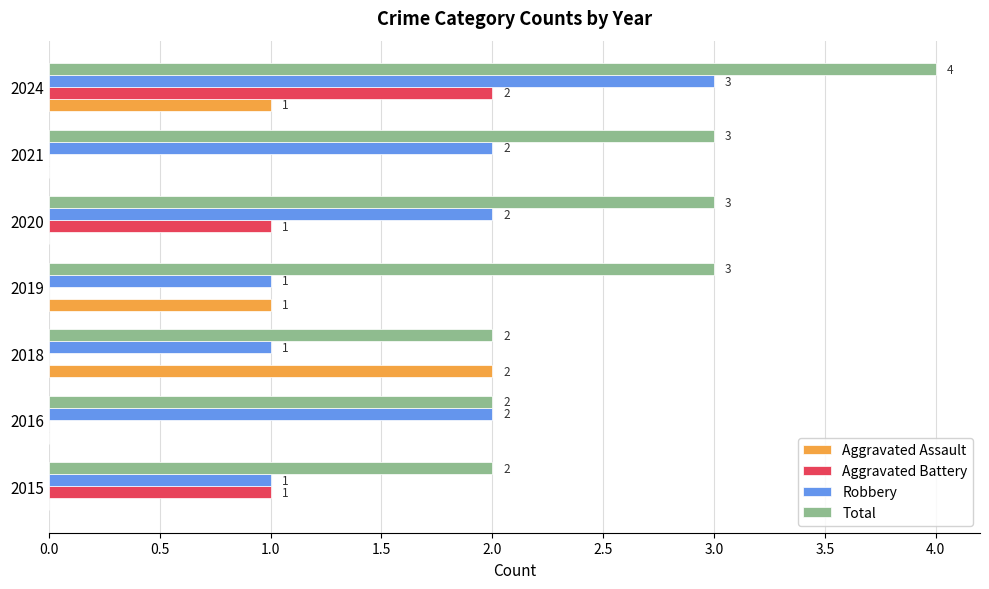

Between 2018 and 2021, which series saw the biggest shift?

Aggravated Assault